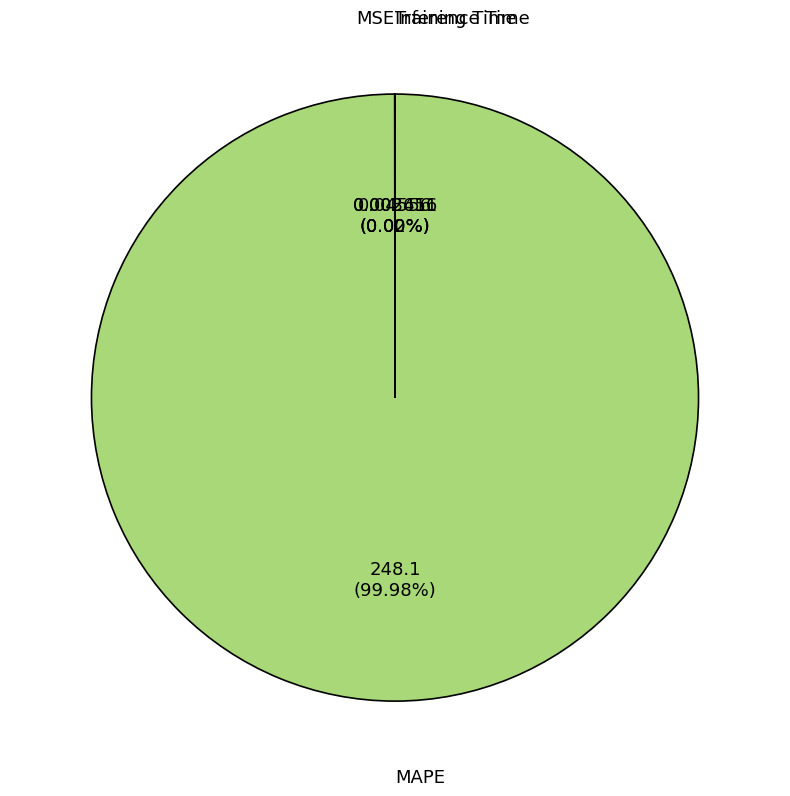

Which category accounts for the majority?

MAPE